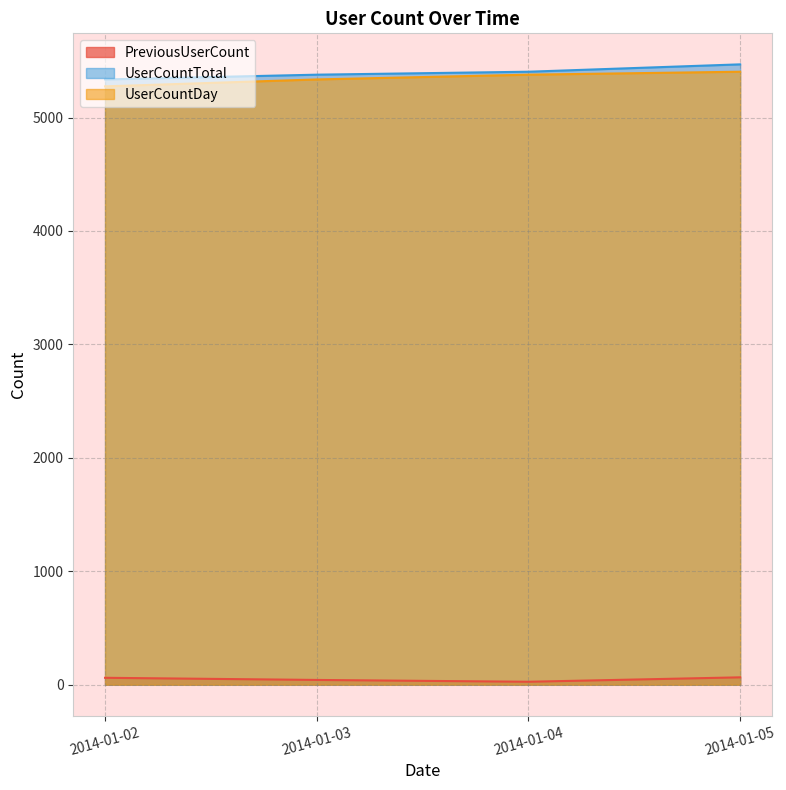

What is the sum of all UserCountDay values?

21393